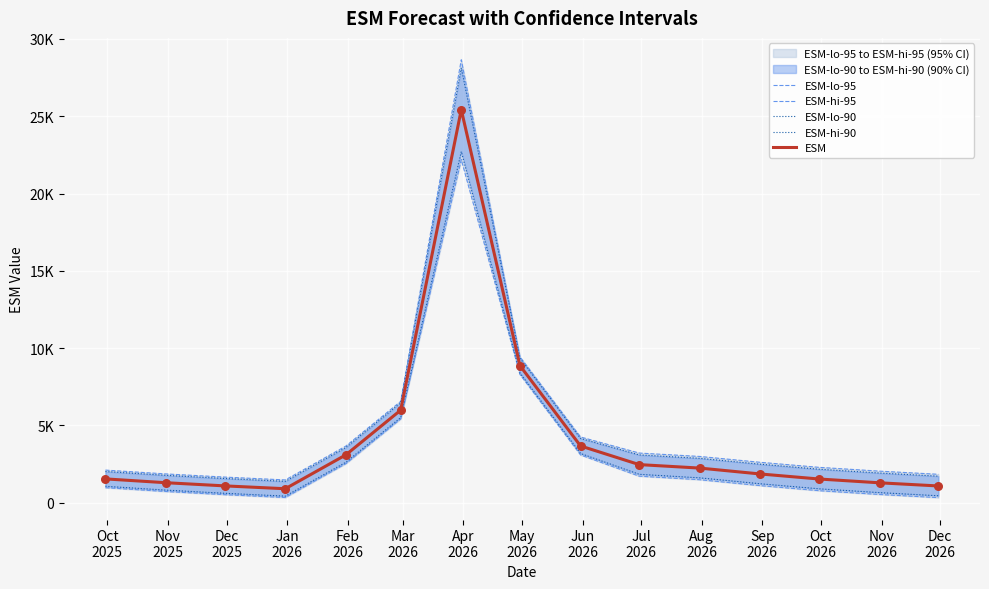

Which series reaches the maximum Y coordinate?

ESM-hi-95